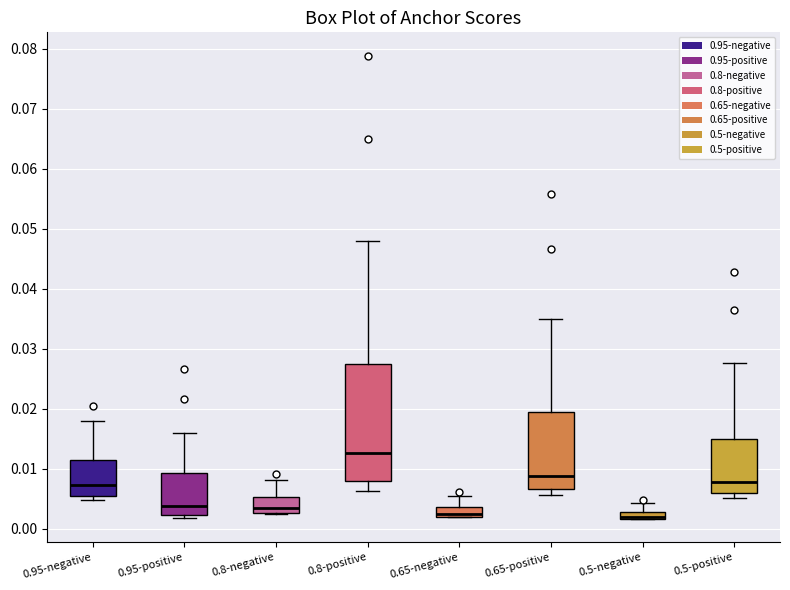

Which box has the highest median line?

0.8-positive